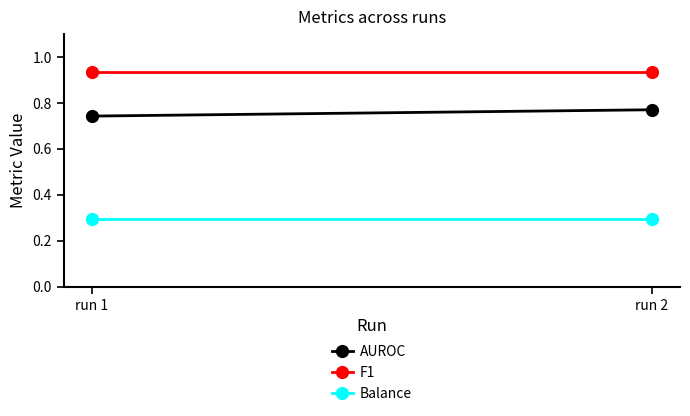

Rank the series by their maximum value, from lowest to highest.

Balance, AUROC, F1